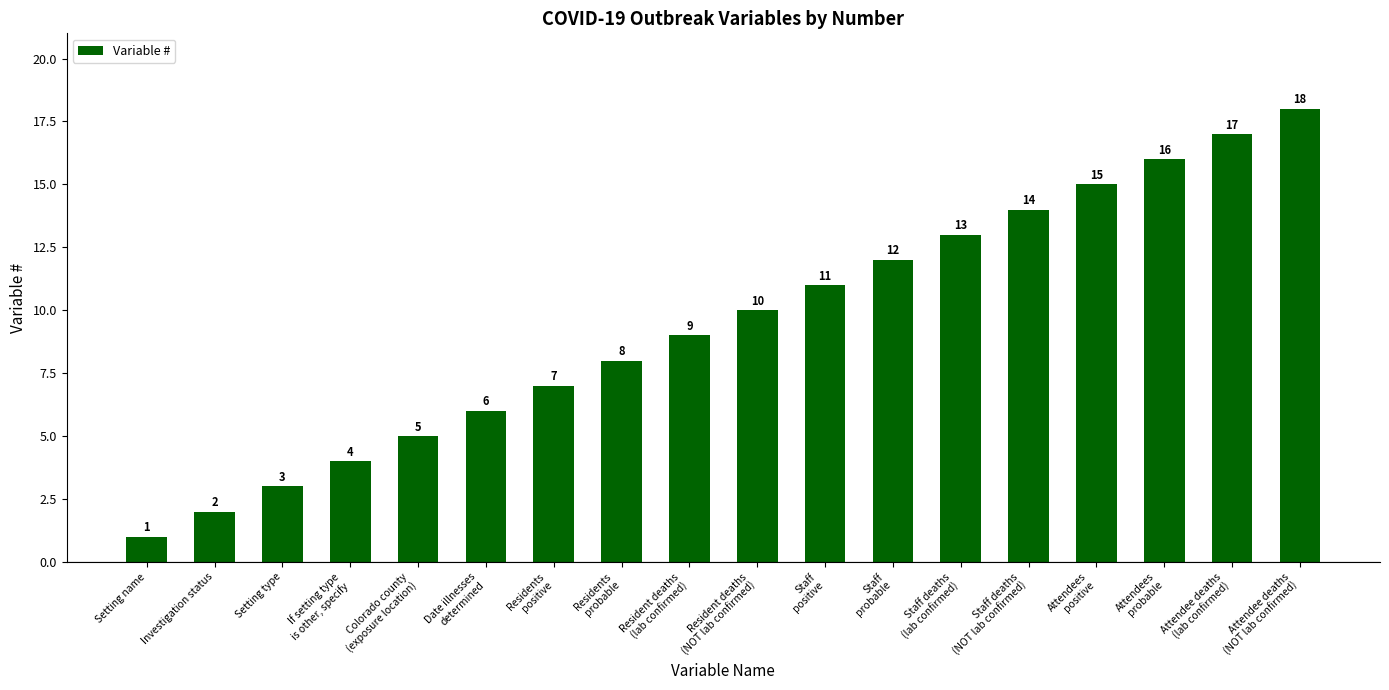

Reading right to left, list all the values displayed in this chart.

Attendee deaths
(NOT lab confirmed)=18	Attendee deaths
(lab confirmed)=17	Attendees
probable=16	Attendees
positive=15	Staff deaths
(NOT lab confirmed)=14	Staff deaths
(lab confirmed)=13	Staff
probable=12	Staff
positive=11	Resident deaths
(NOT lab confirmed)=10	Resident deaths
(lab confirmed)=9	Residents
probable=8	Residents
positive=7	Date illnesses
determined=6	Colorado county
(exposure location)=5	If setting type
is other, specify=4	Setting type=3	Investigation status=2	Setting name=1